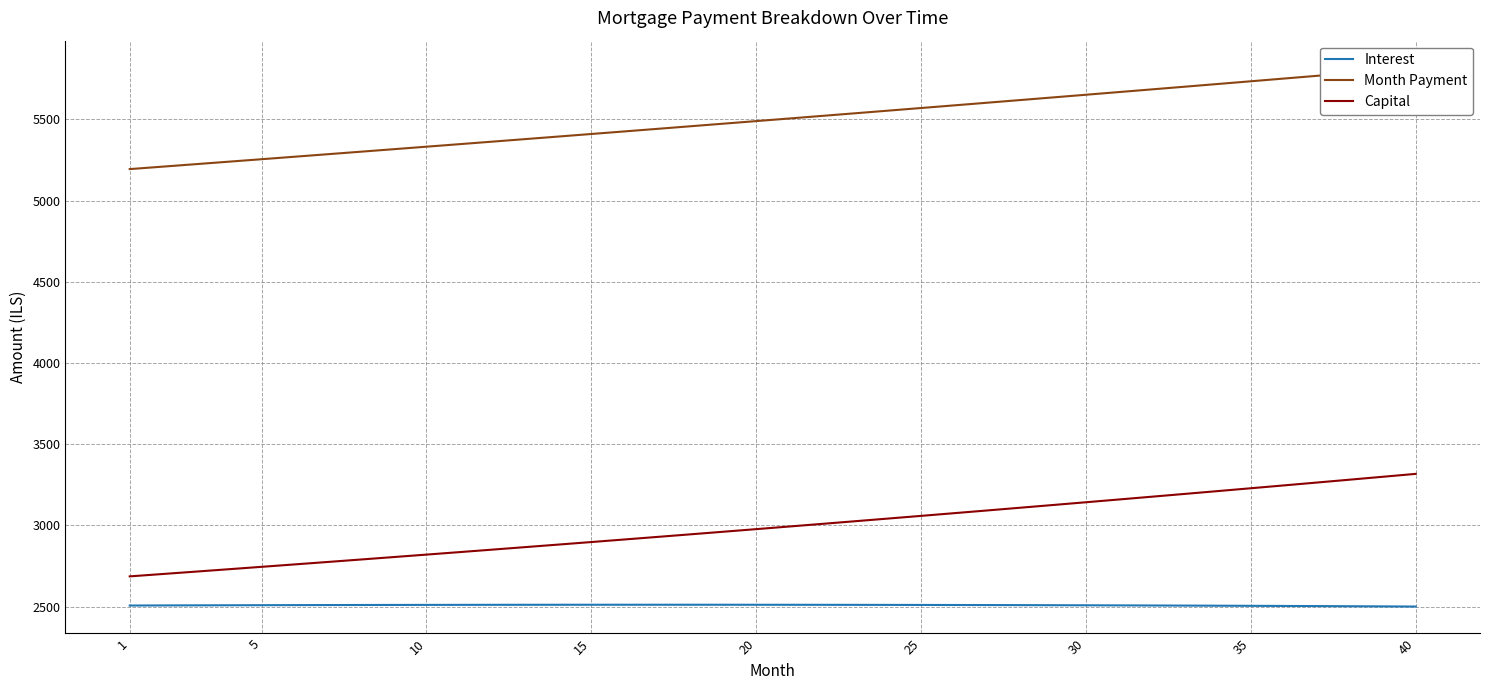

What is the lowest value of the Interest series?

2501.0